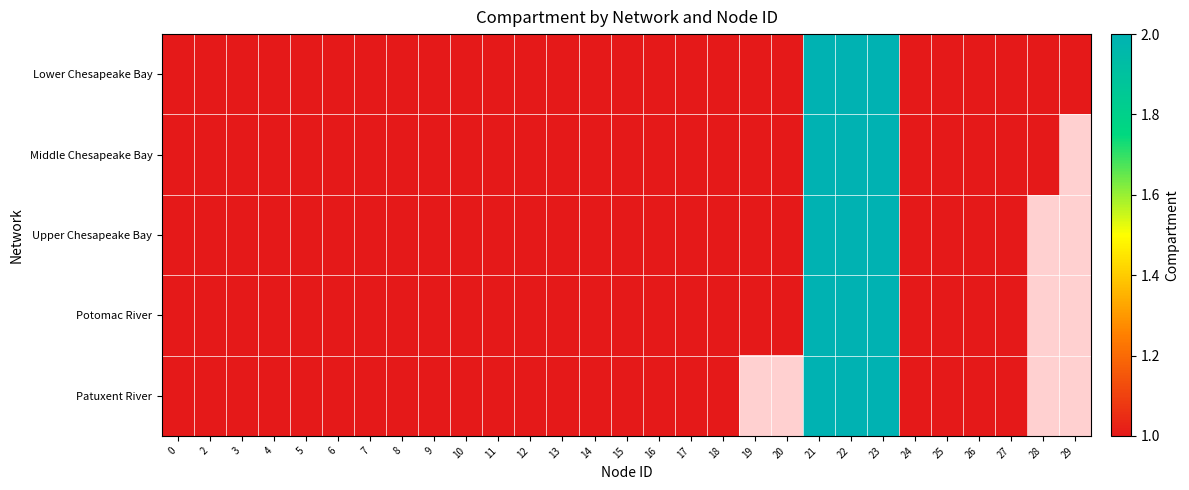

What is the sum of the Middle Chesapeake Bay values at 25 and 20?

2.0